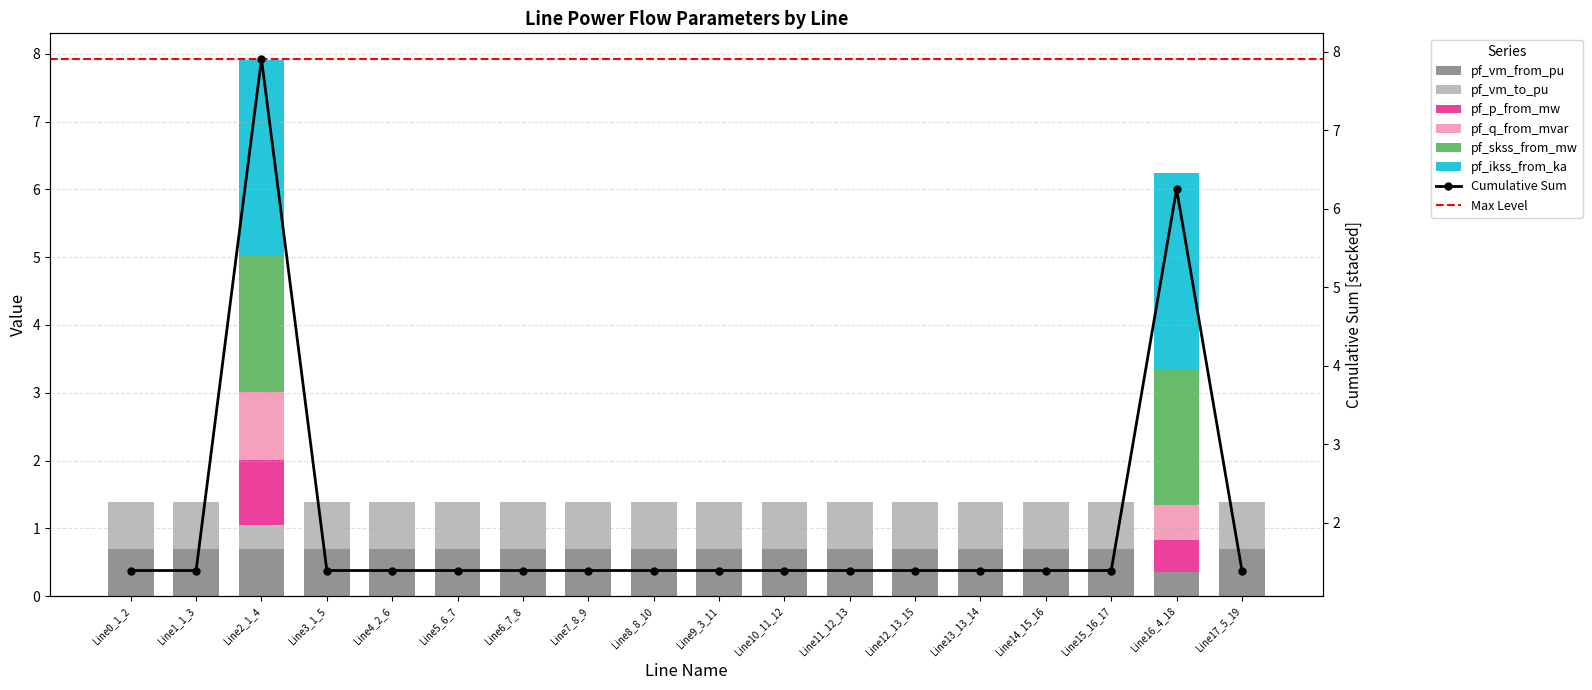

What is the sum of all pf_p_from_mw values?

1.4